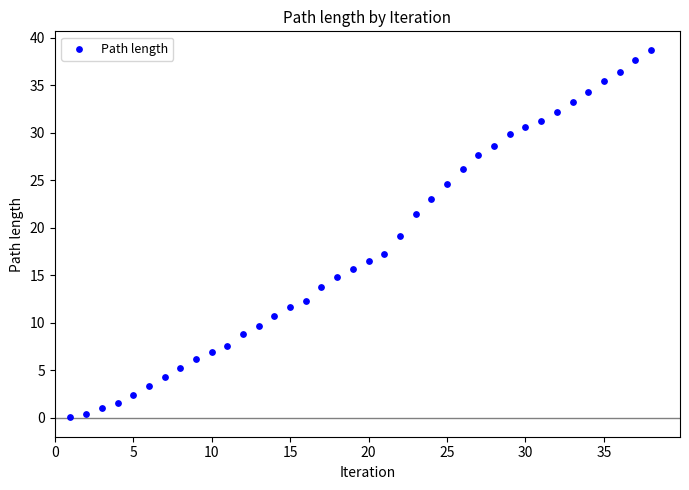

What is the range of Y values (max minus min)?

38.7